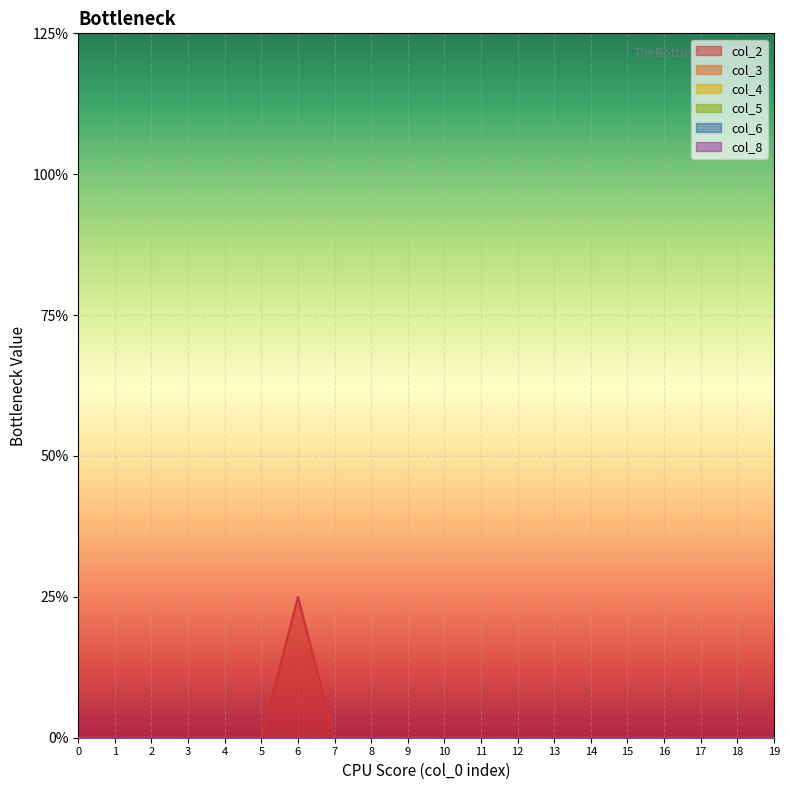

Count the number of categories in the chart.

20